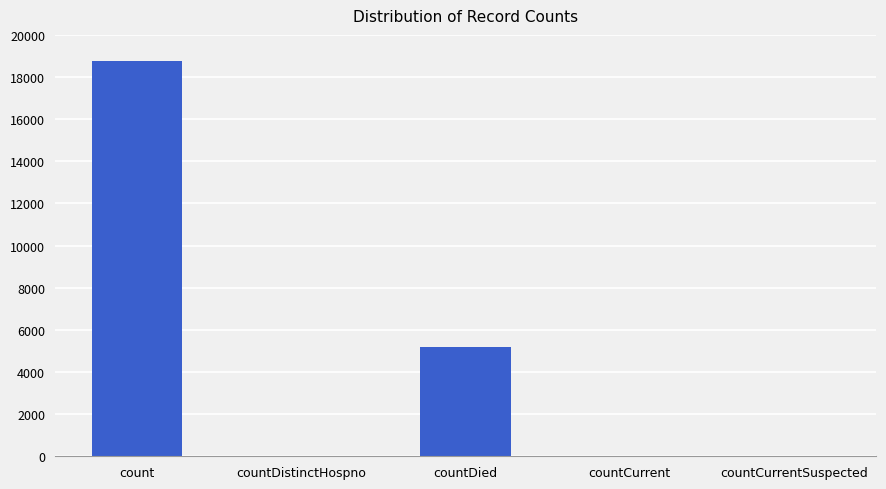

Which label corresponds to the largest value in the chart?

count